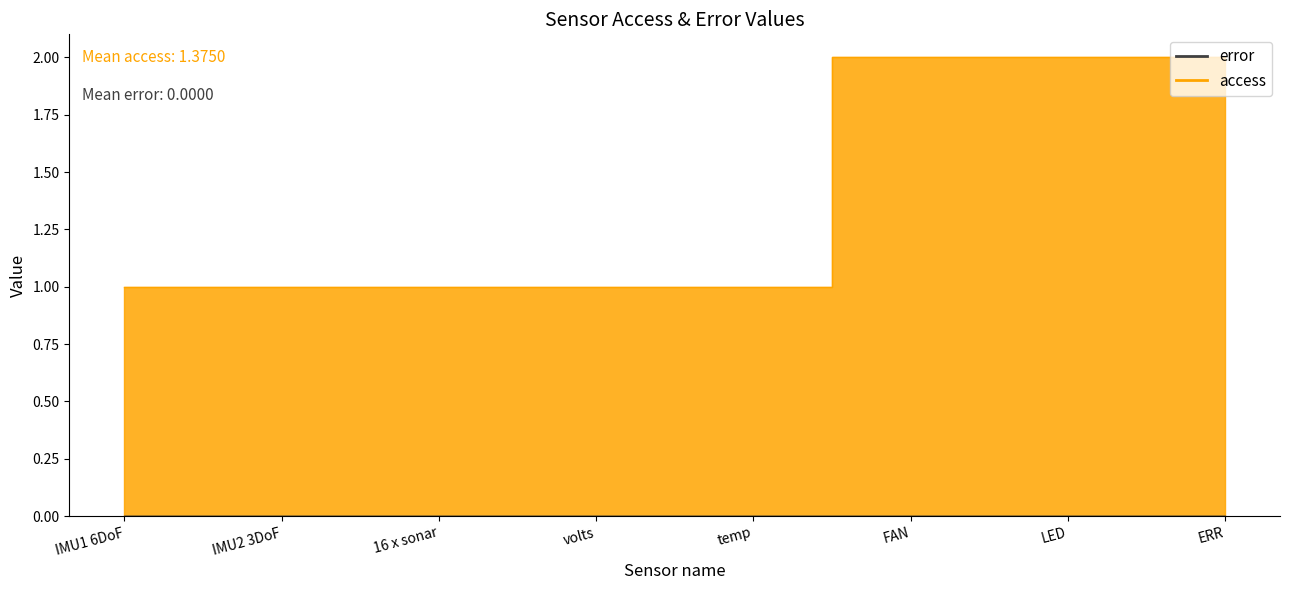

What is the label of the 5th point from the left?

temp